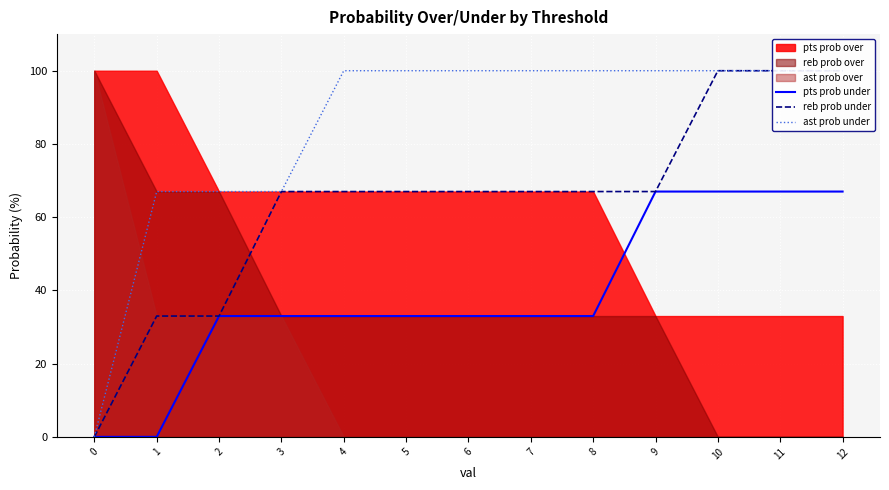

Where does the reb prob under series first go above 67?

10